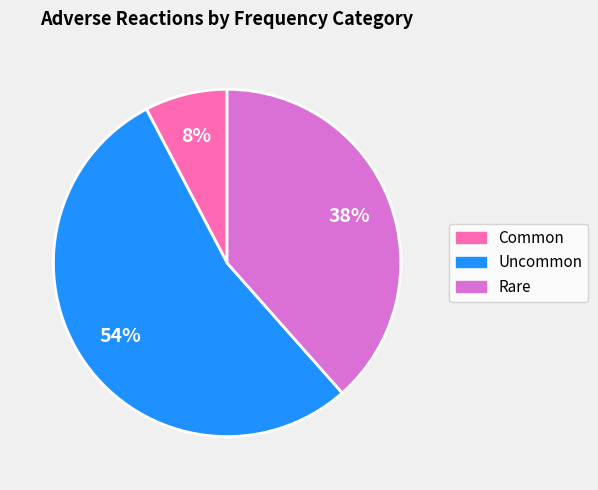

Does Uncommon represent more than half of the total?

Yes